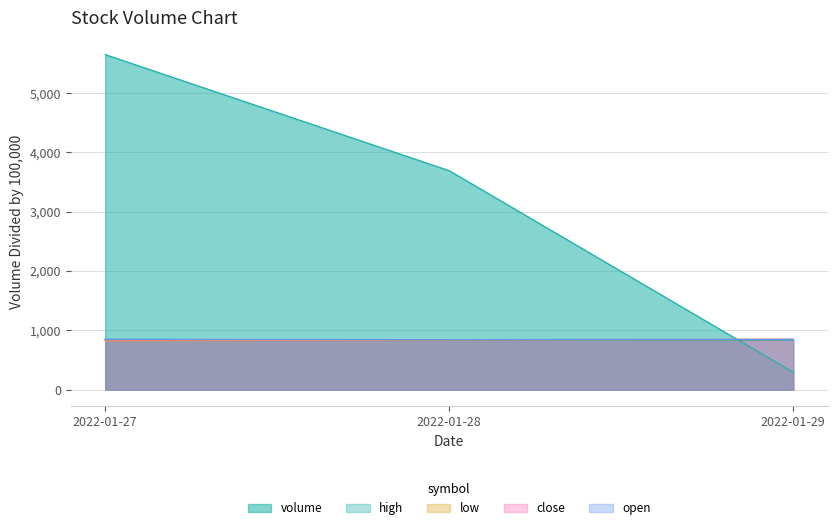

Is it true that close equals 842.6 at 2022-01-28?

True